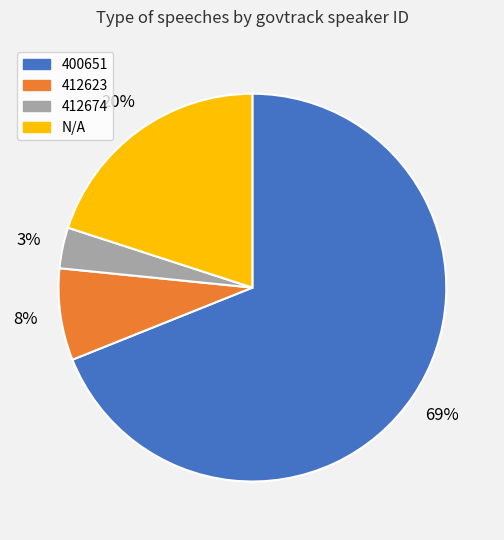

How many slices are in this pie chart?

4